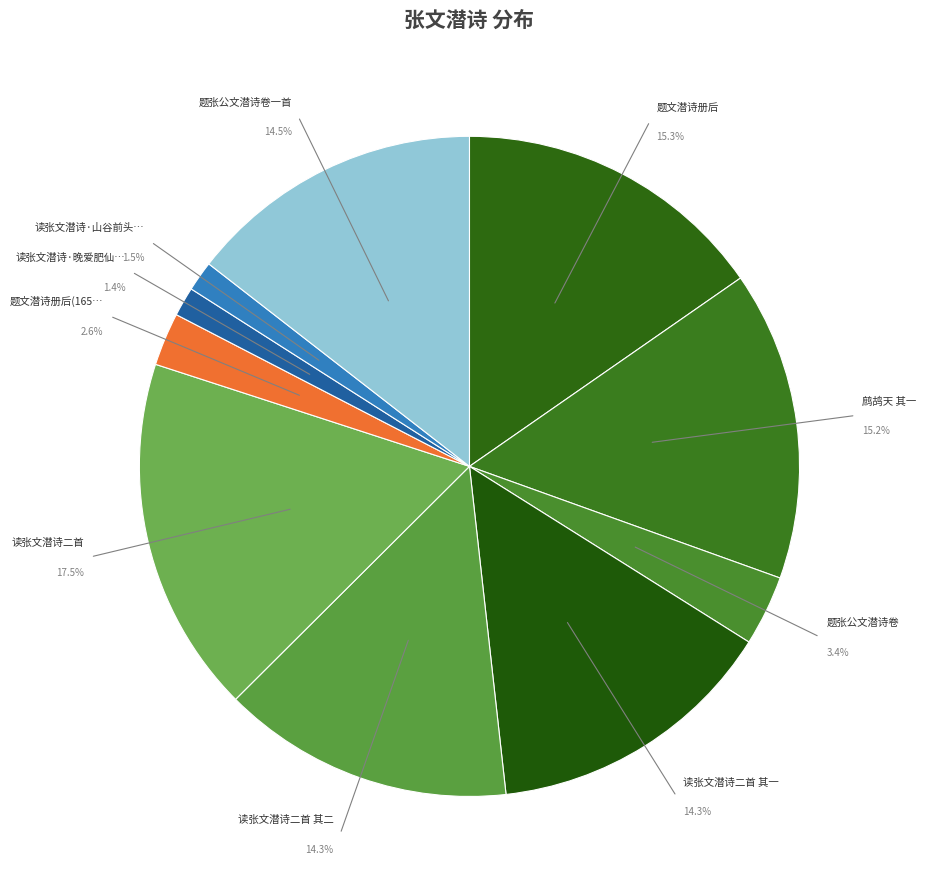

Is there any slice that represents more than half of the pie?

No